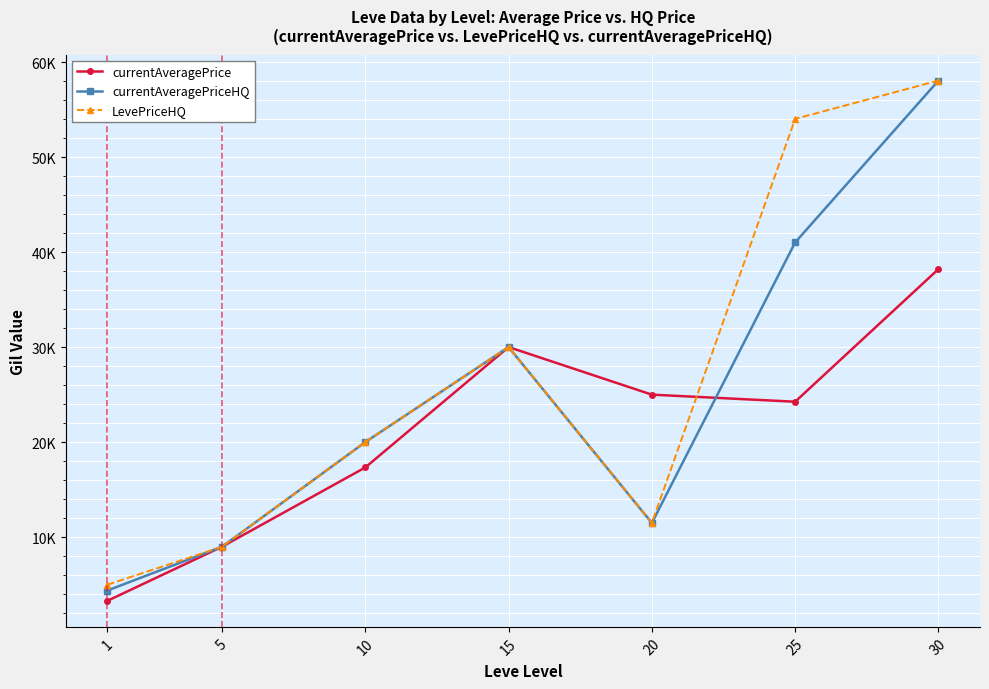

What is the value of the LevePriceHQ point at the 2nd from the left?

9000